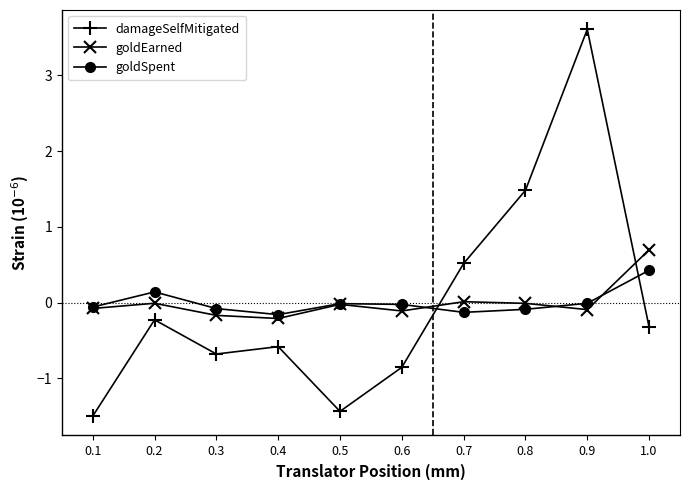

Is the value of damageSelfMitigated at 0.4 greater than the value of goldEarned at 0.7?

No